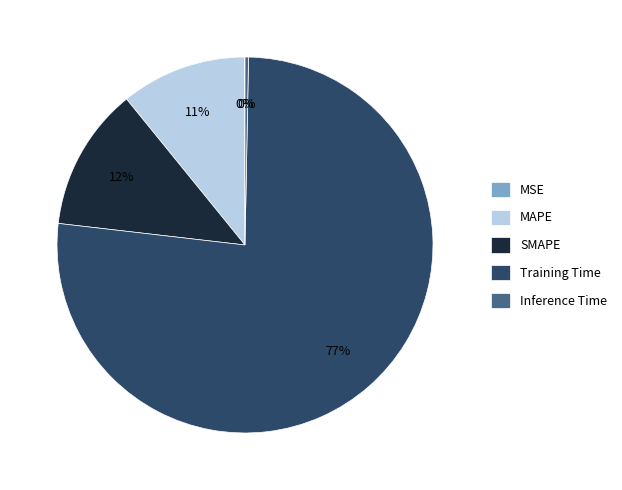

What is the largest slice in the pie chart?

Training Time